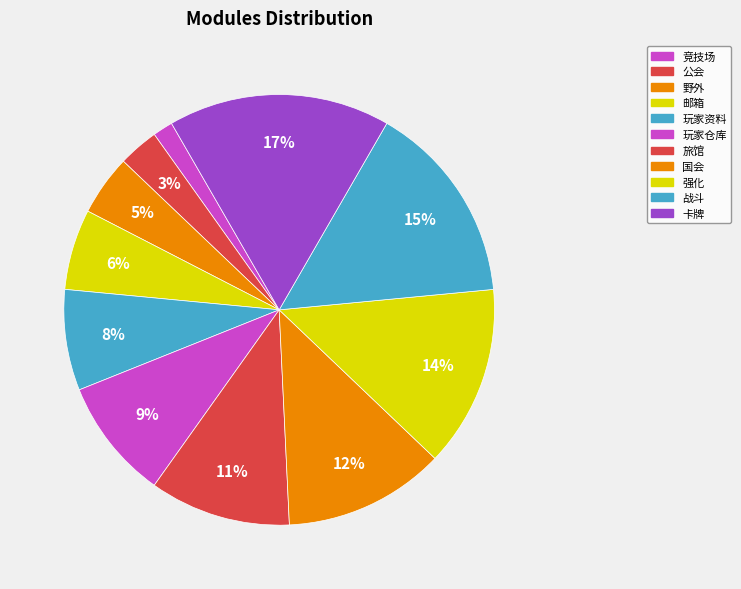

How many slices are in this pie chart?

11